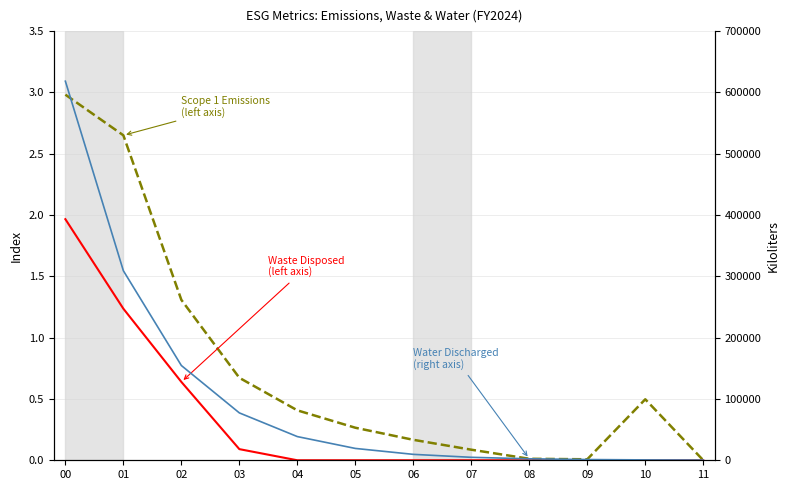

How many lines are shown in the chart?

3